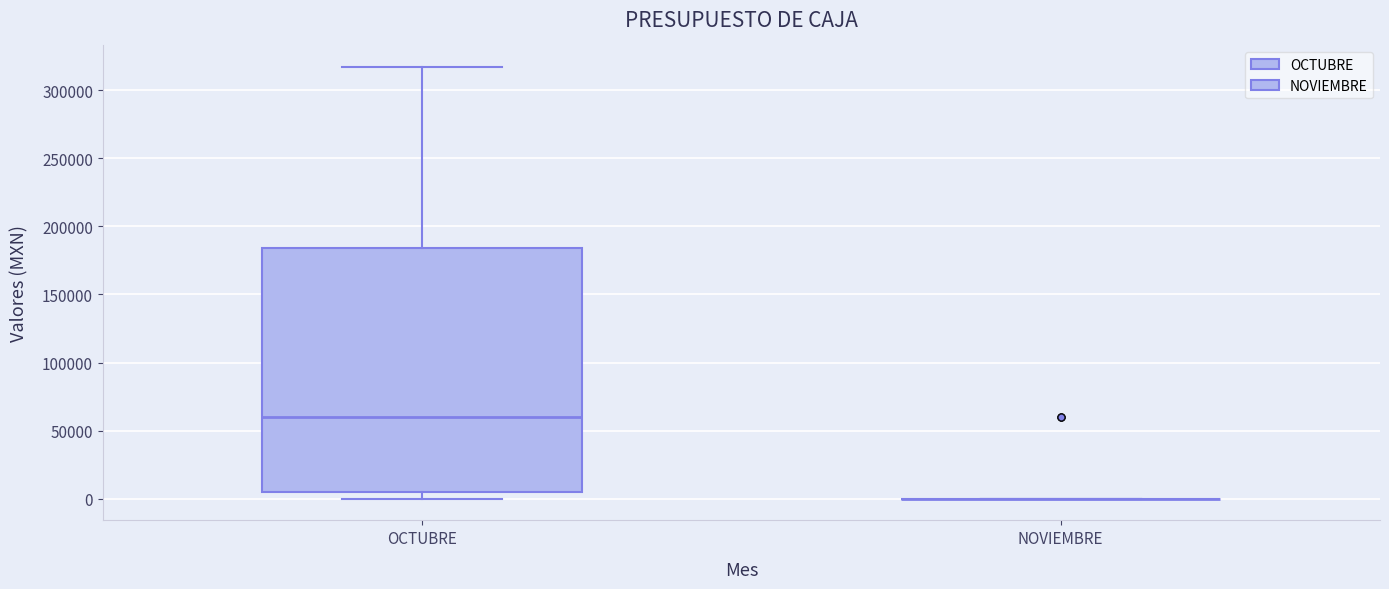

Reading left to right, transcribe this box plot: for each box, give where its median line is, the range the box spans, and where its two whiskers end, as read against the y-axis. The values are not printed on the chart, so give them approximately, as read against the axis.

OCTUBRE: median 60000, box 5000 to 185000, whiskers 0 to 315000
NOVIEMBRE: box collapsed to a line at 0, whiskers 0 to 0